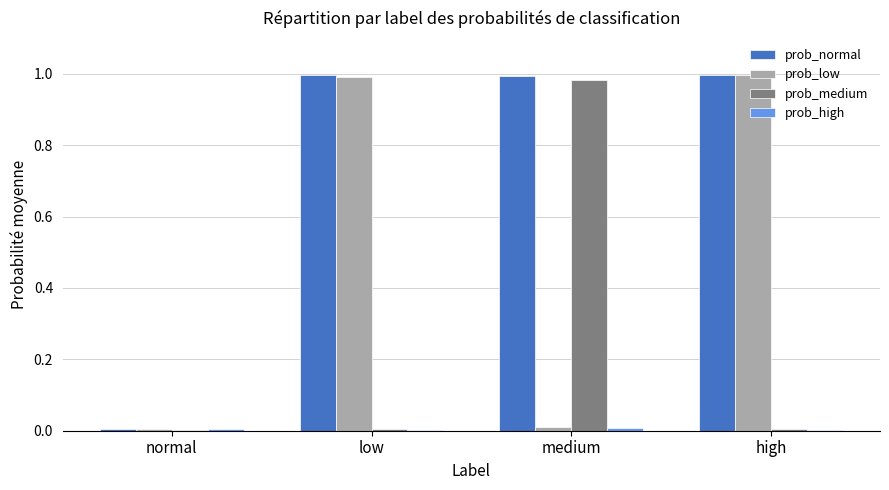

The prob_normal series shows 0.0 at normal. True or false?

True